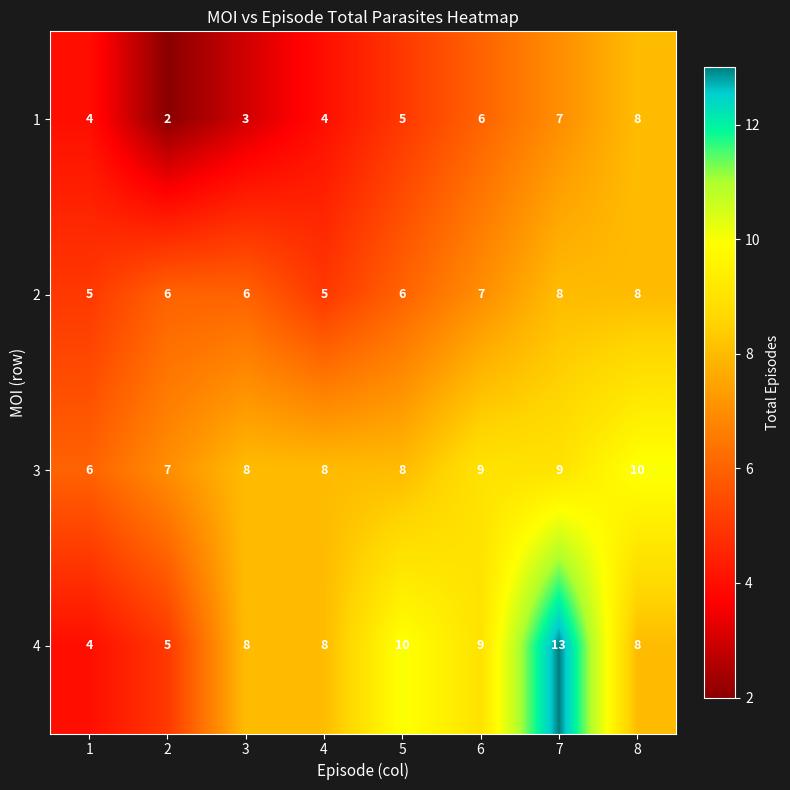

What is the greatest value displayed?

13